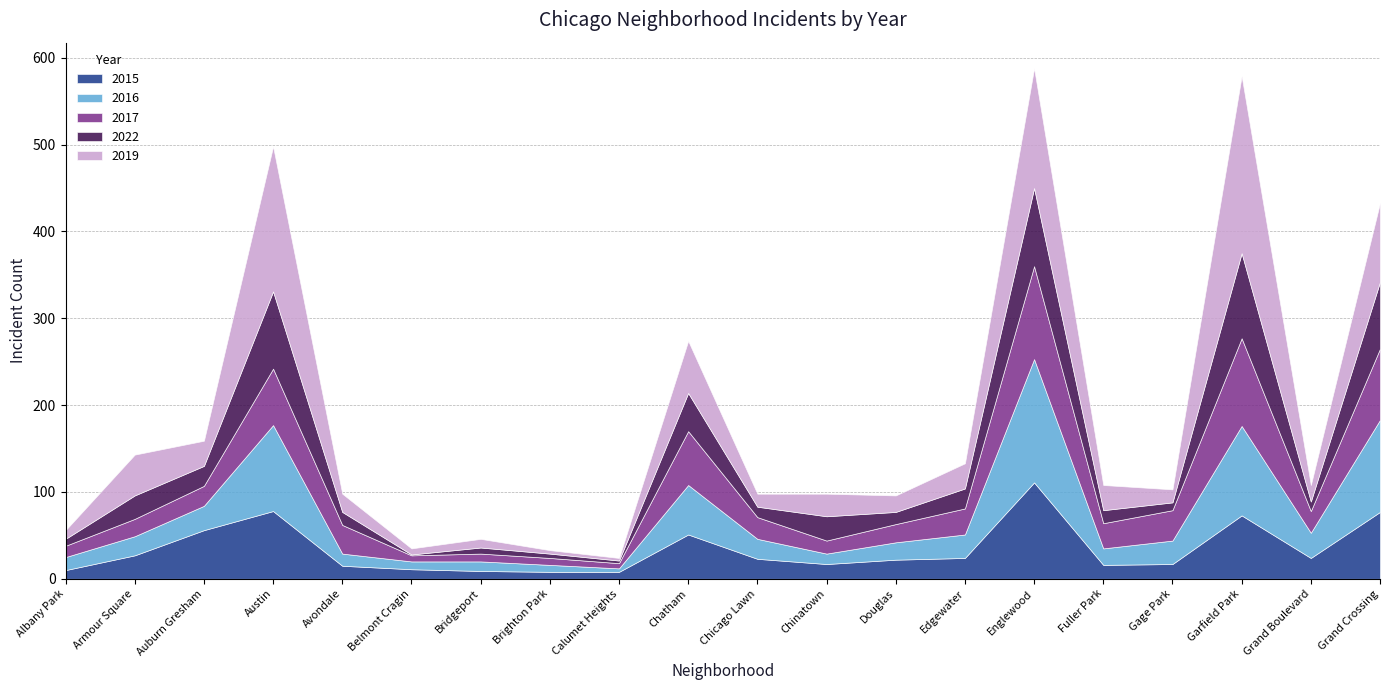

The value of 2019 at Douglas is 12. True or false?

False